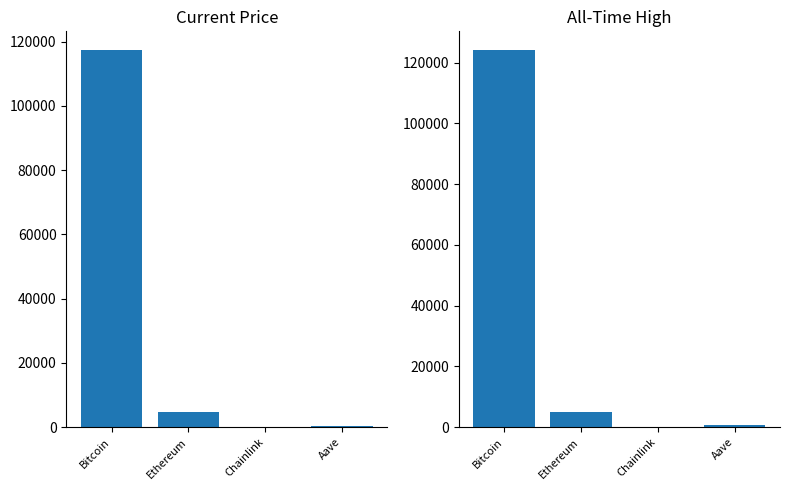

Does the chart contain stacked bars?

No